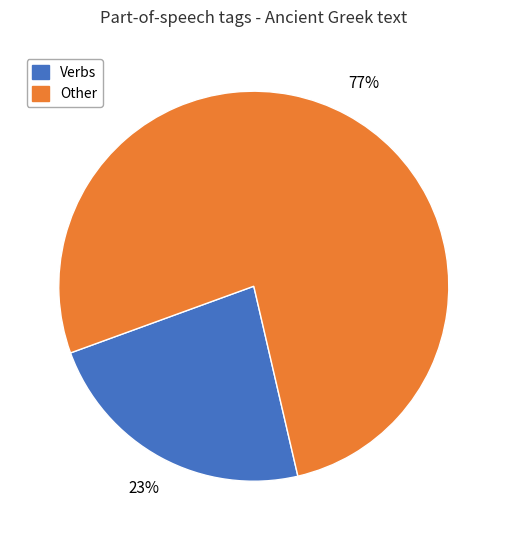

Is there any slice that represents more than half of the pie?

Yes